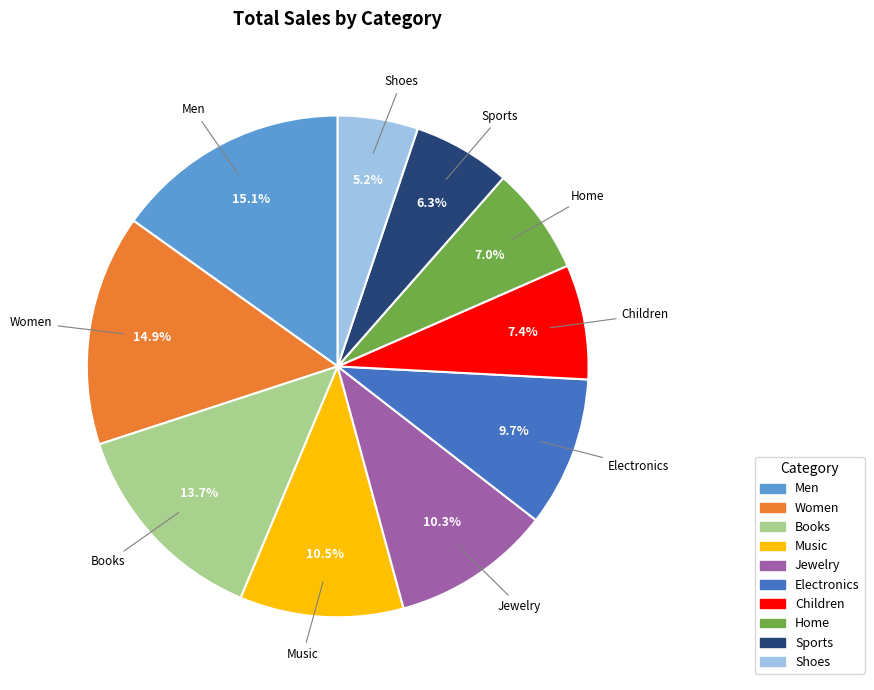

To the nearest percent, what percentage of the pie is Men?

15%